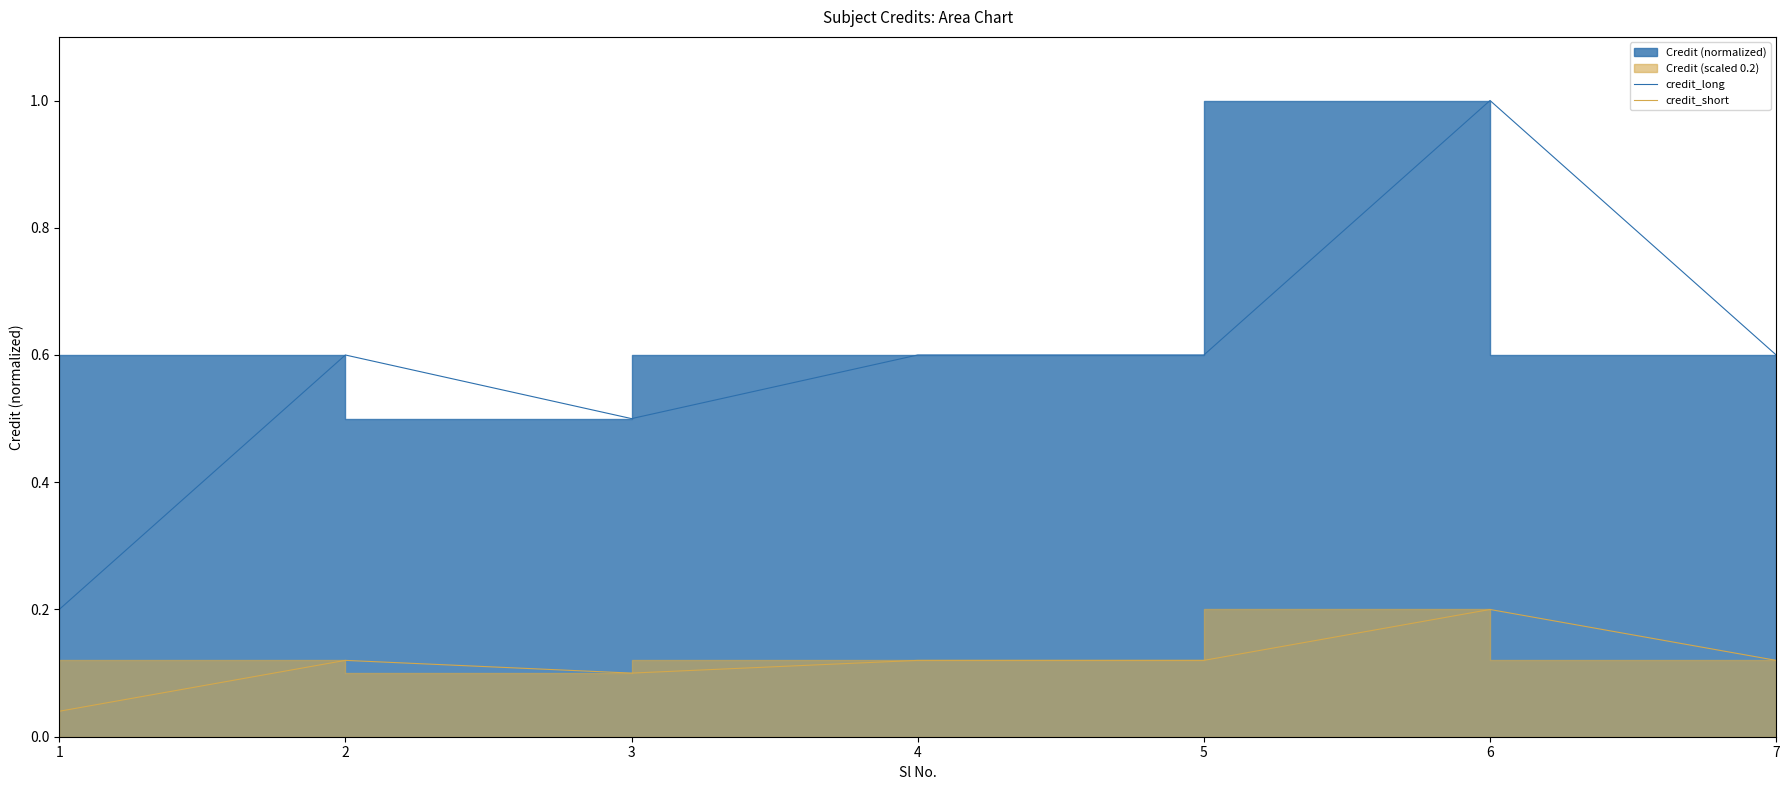

How many interior local peaks does the credit_long series have?

2